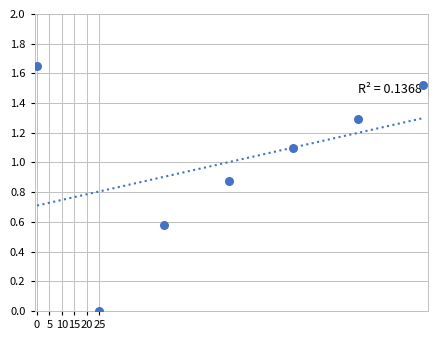

What is the average X value?

77.1